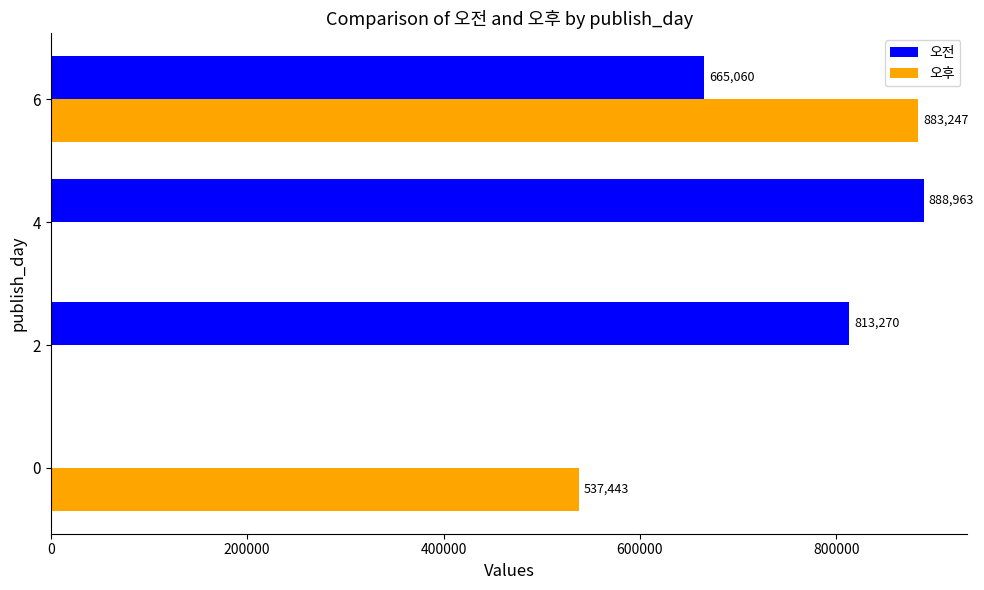

What is the total value across all series at 2?

813270